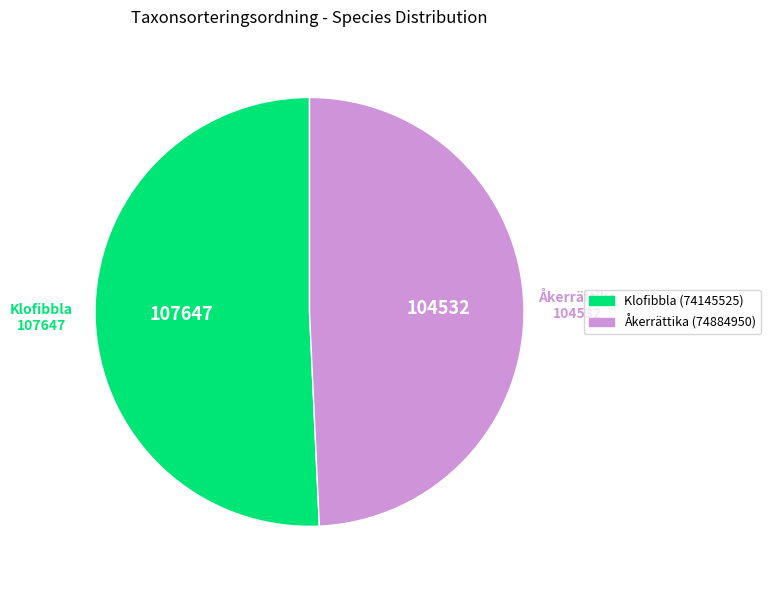

How many segments does this pie chart have?

2